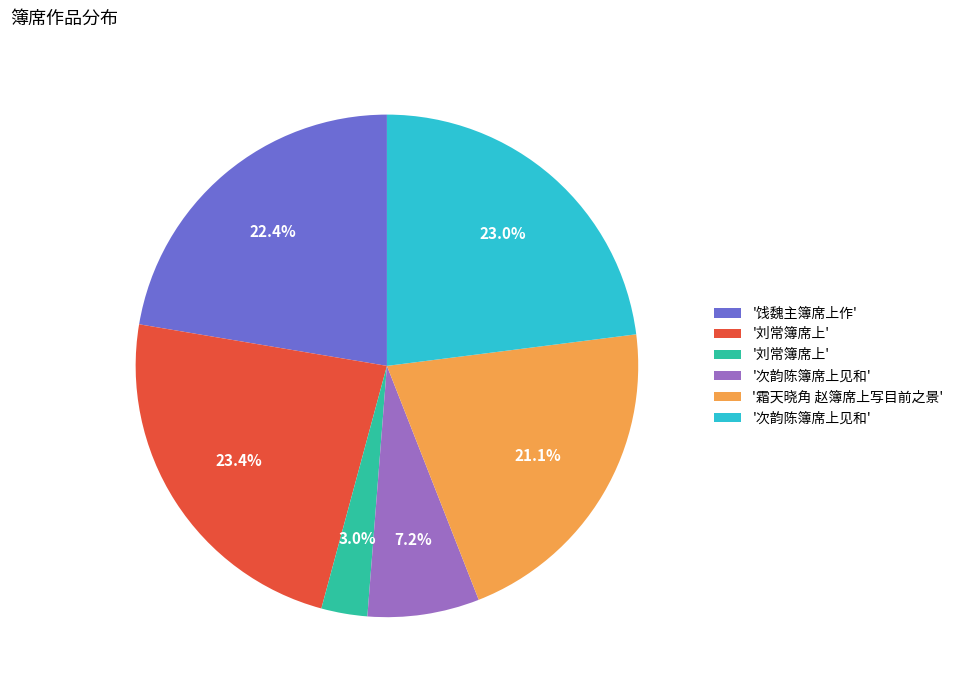

Is there any slice that represents more than half of the pie?

No